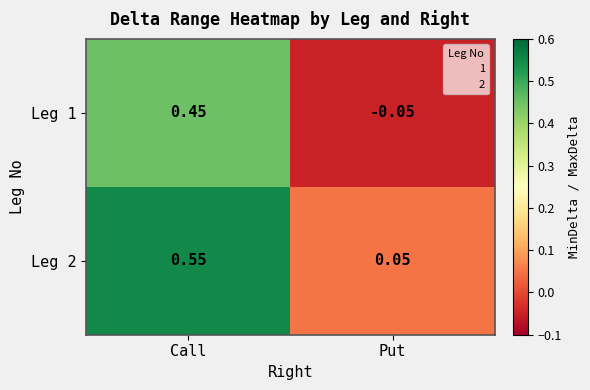

Which category has the highest value across all series?

Call